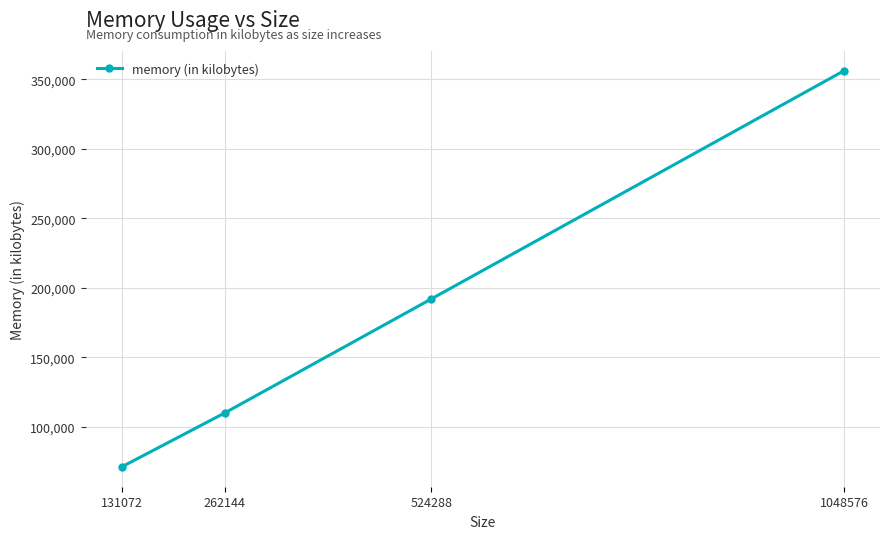

The chart shows a value of 589149 at 1048576. True or false?

False